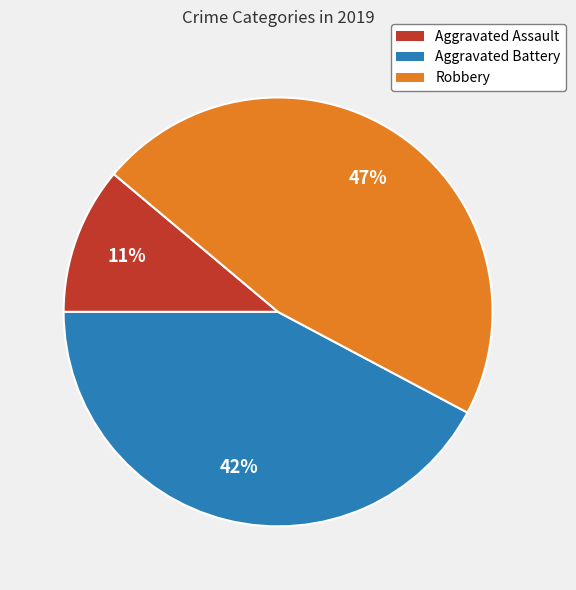

To the nearest percent, what percentage of the pie is Robbery?

47%